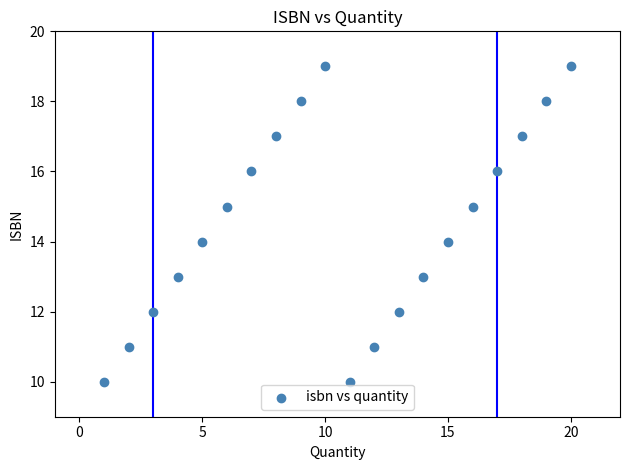

What is the range of X values (max minus min)?

19